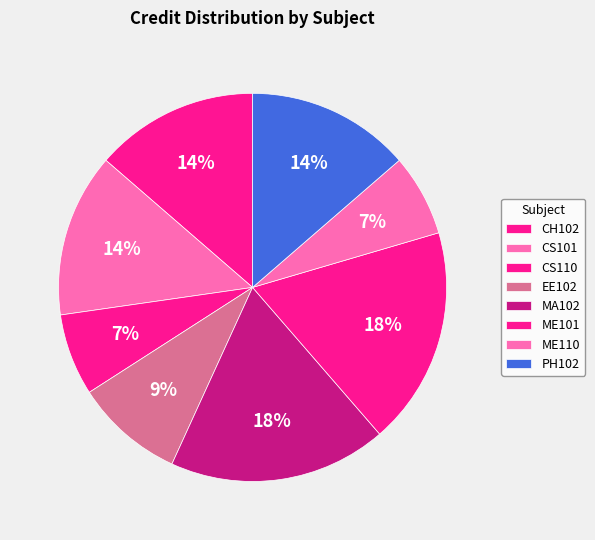

Is it true that CS101 is 4% of the pie?

False